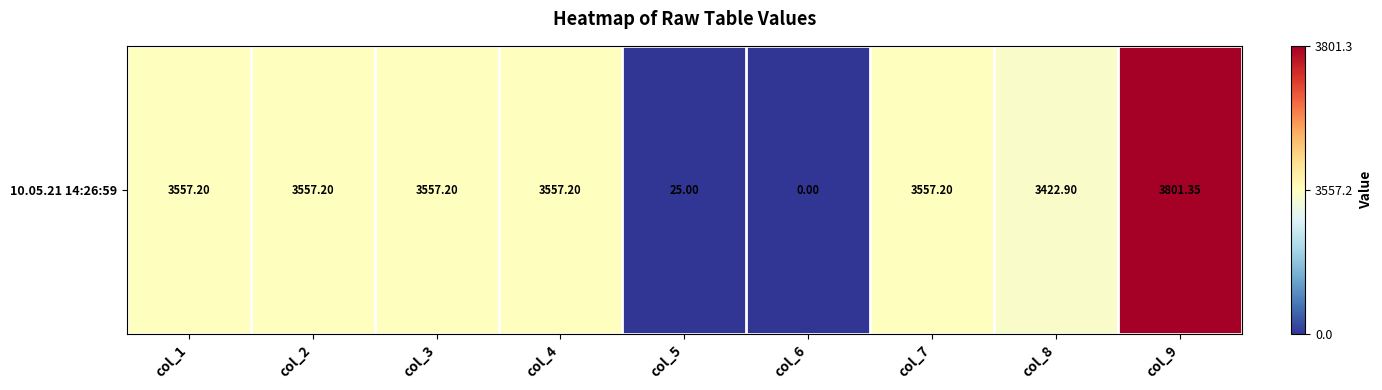

Read the value at col_3.

3557.2